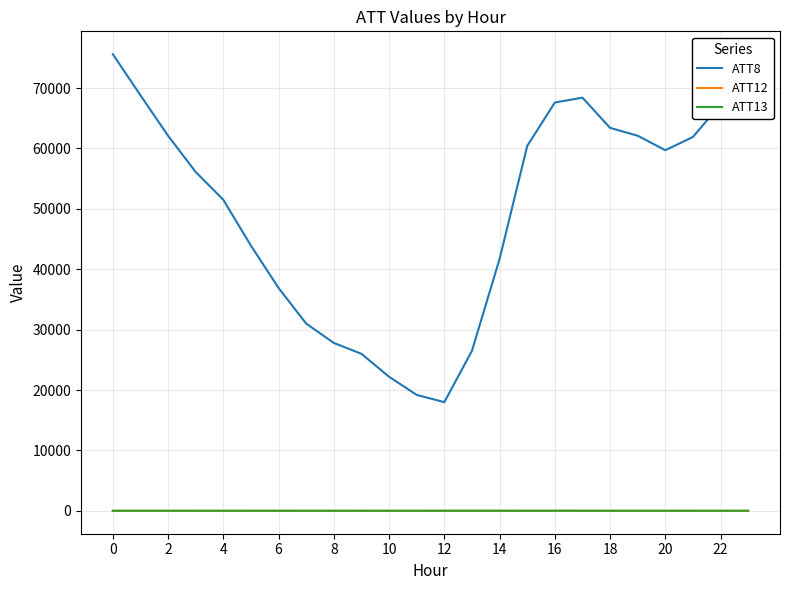

True or false: ATT13 and ATT12 cross at least once.

False